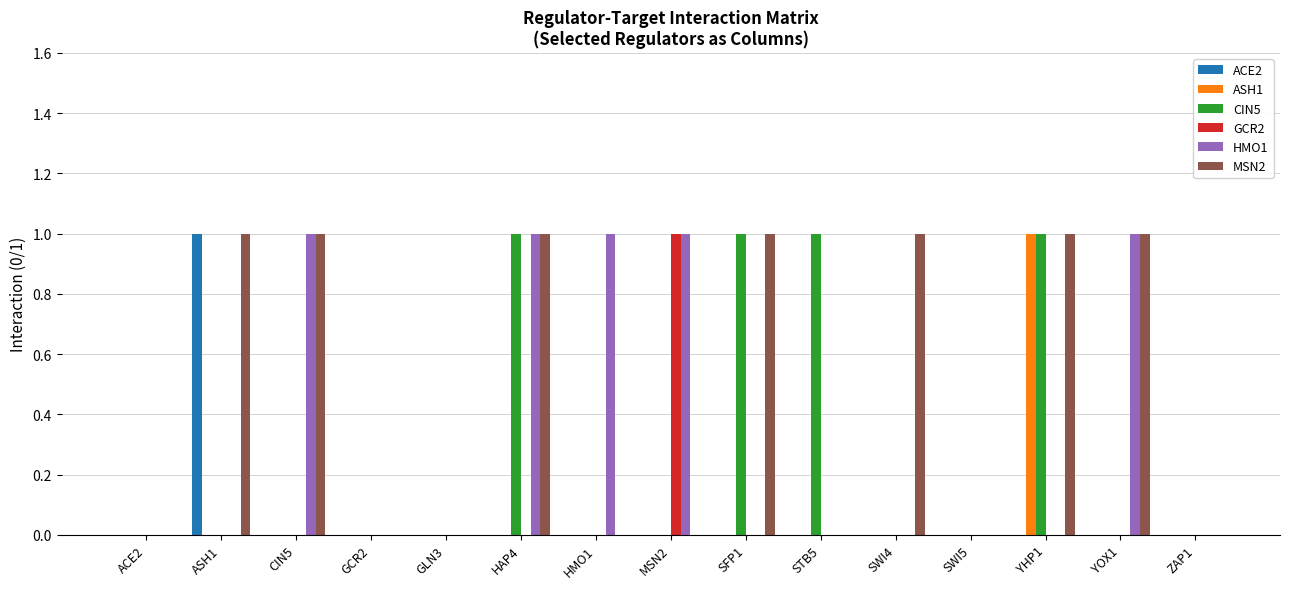

Which series has the largest total across all categories?

MSN2